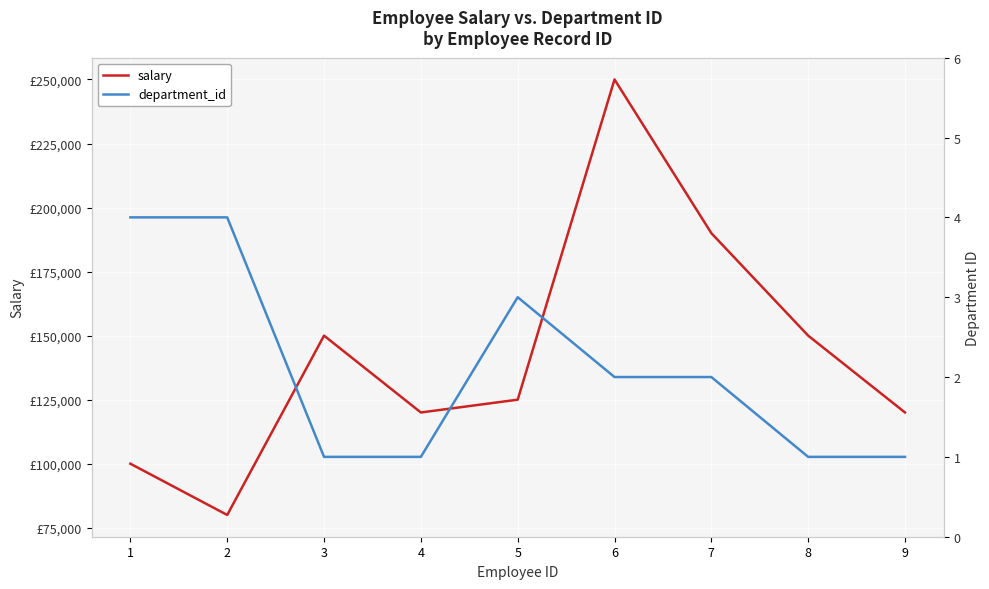

How many data points in department_id are above 2?

3